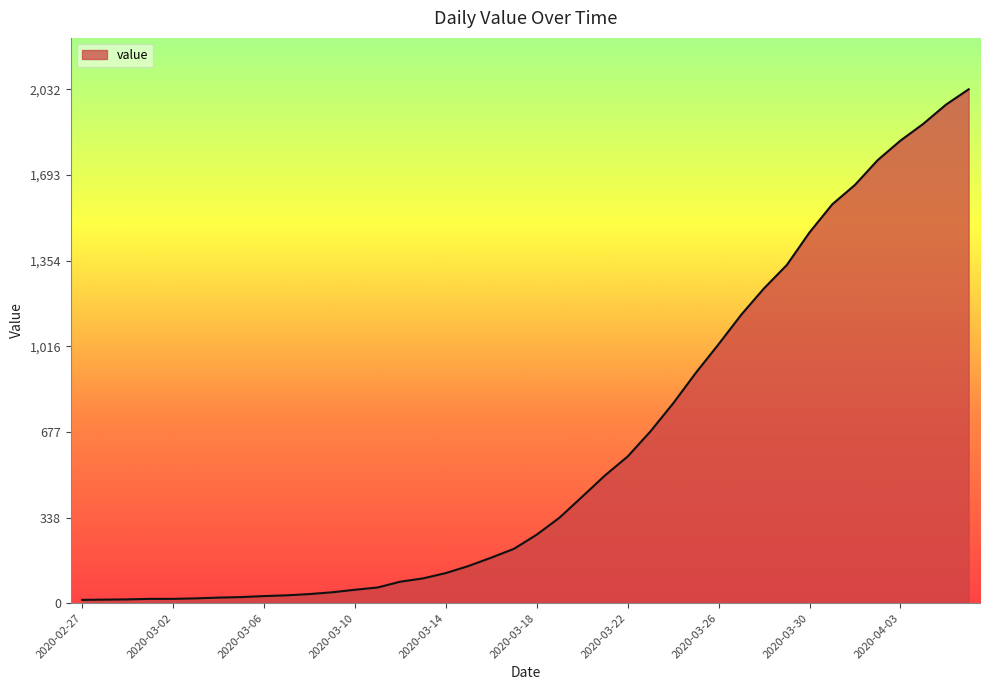

What is the difference between the maximum and minimum values?

2019